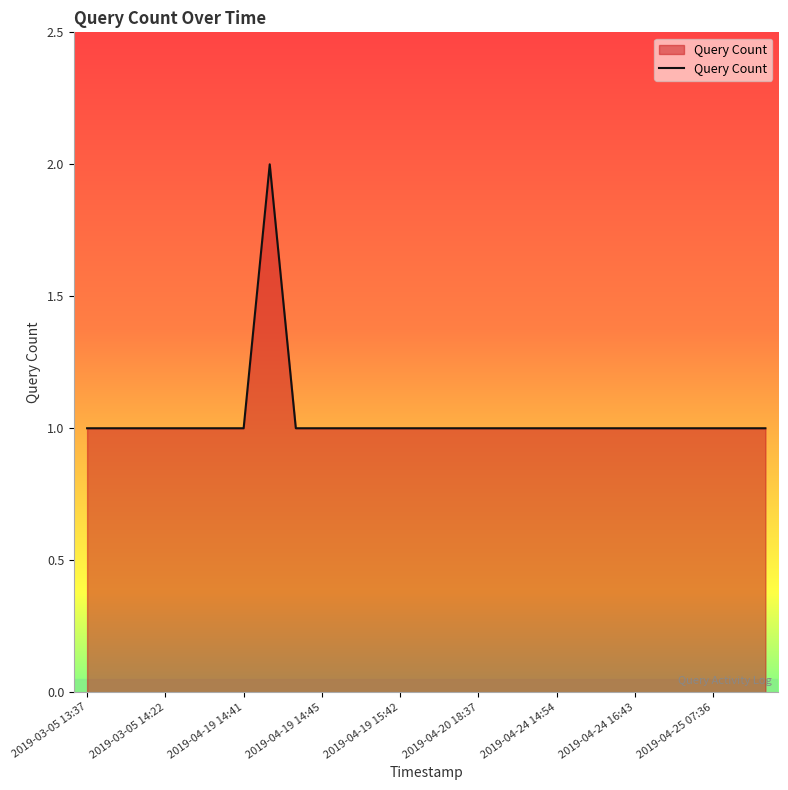

Is this an area chart (filled region under the line)?

Yes